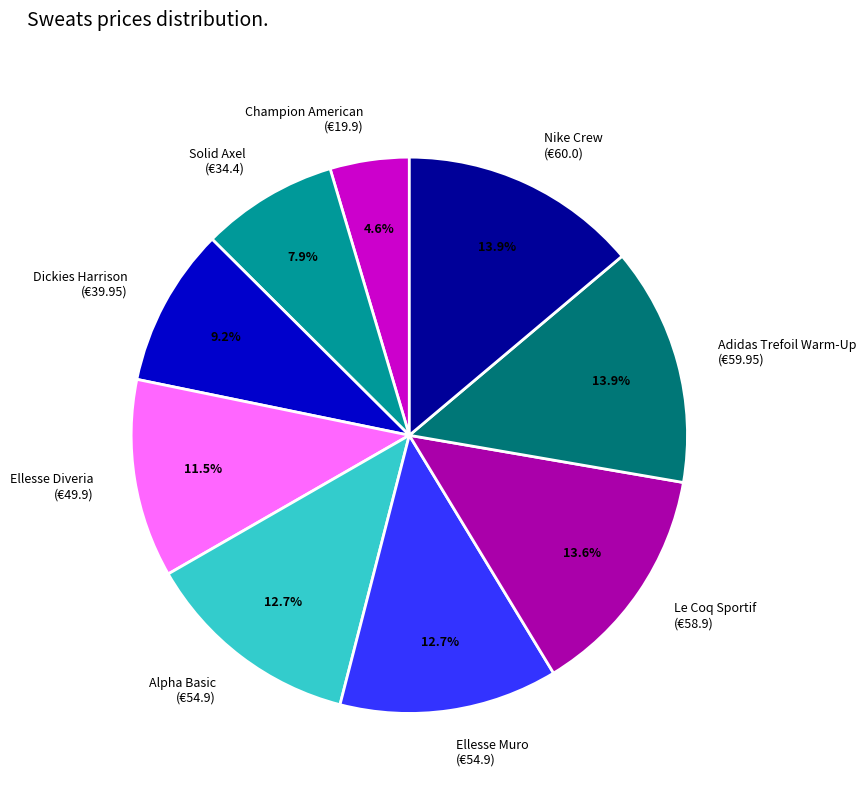

To the nearest percent, what percentage of the pie is Dickies Harrison?

9%